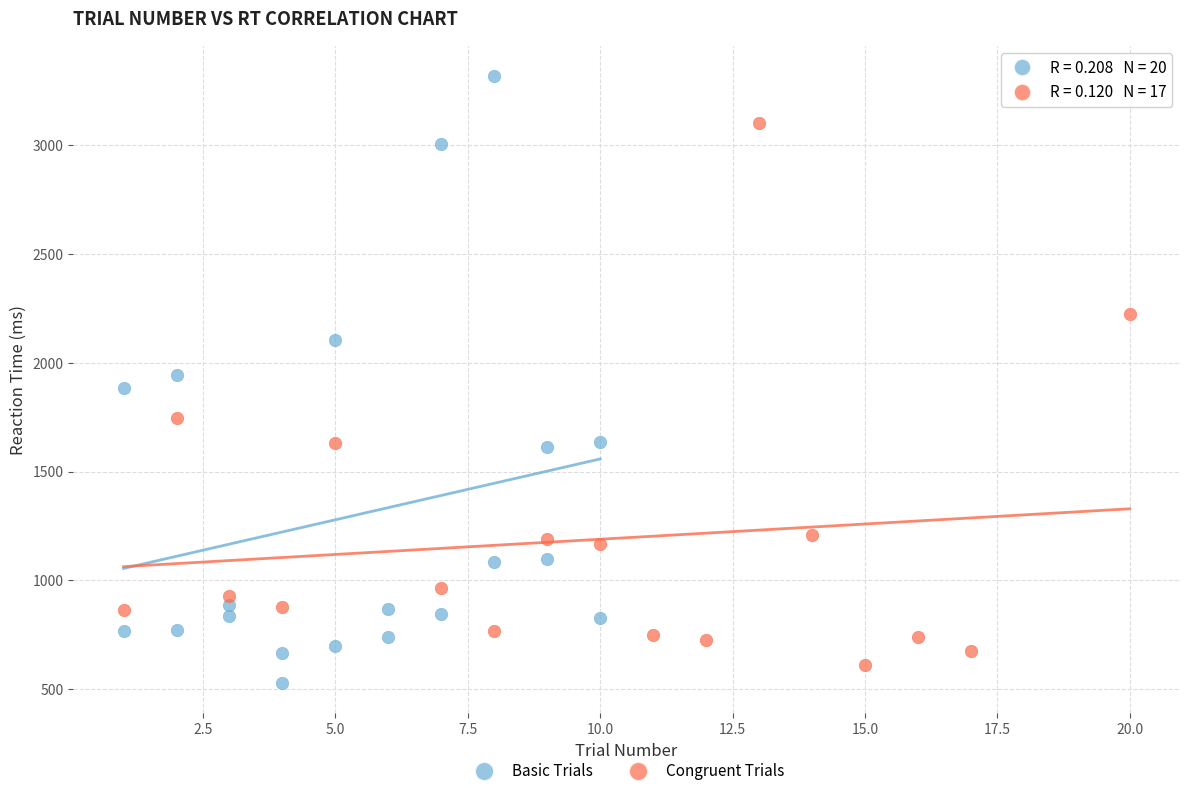

Which series reaches the maximum Y coordinate?

Basic Trials